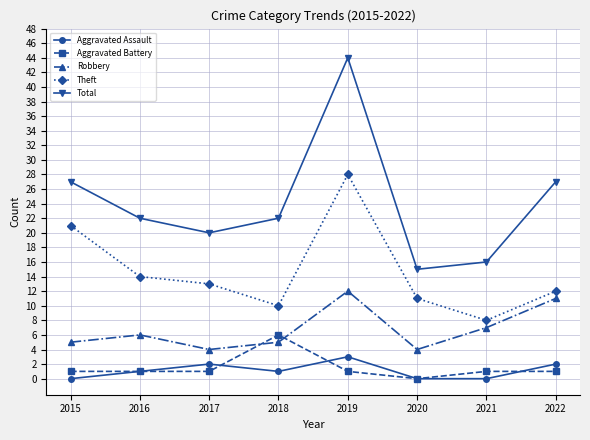

What is the difference between the highest and lowest values at 2015?

27